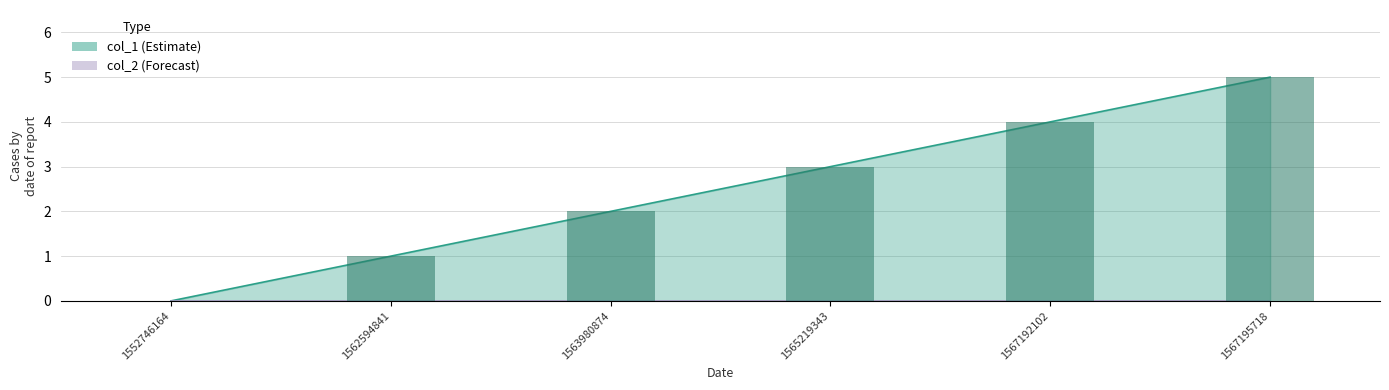

What is the change in value from 1562594841 to 1565219343?

+2